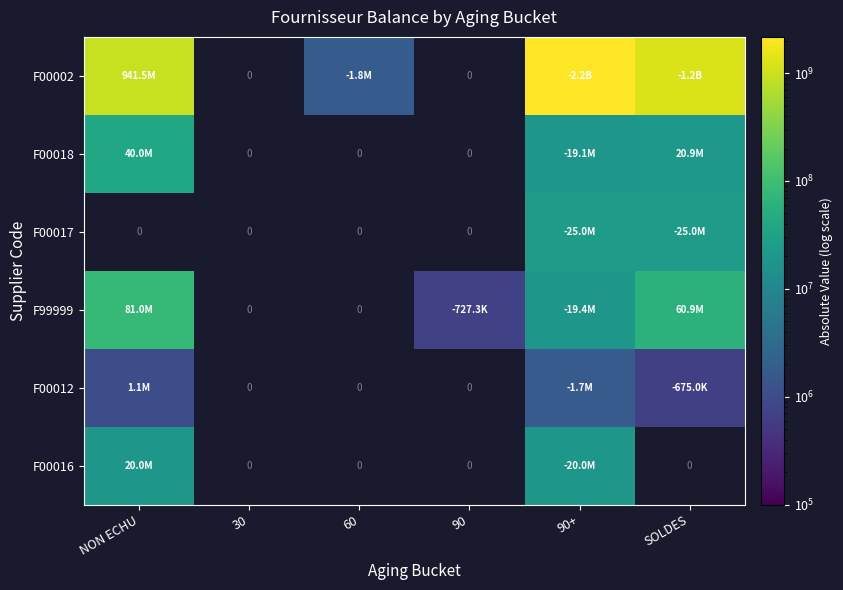

Which category has the highest value across all series?

90+